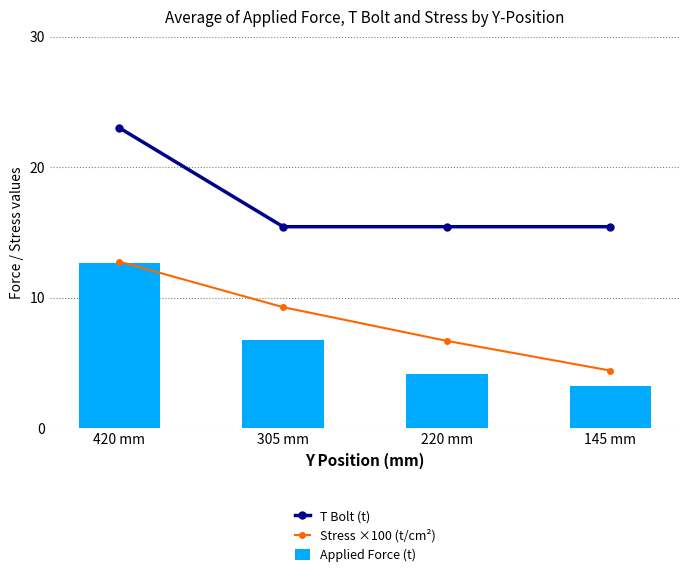

How many groups of bars are there?

4